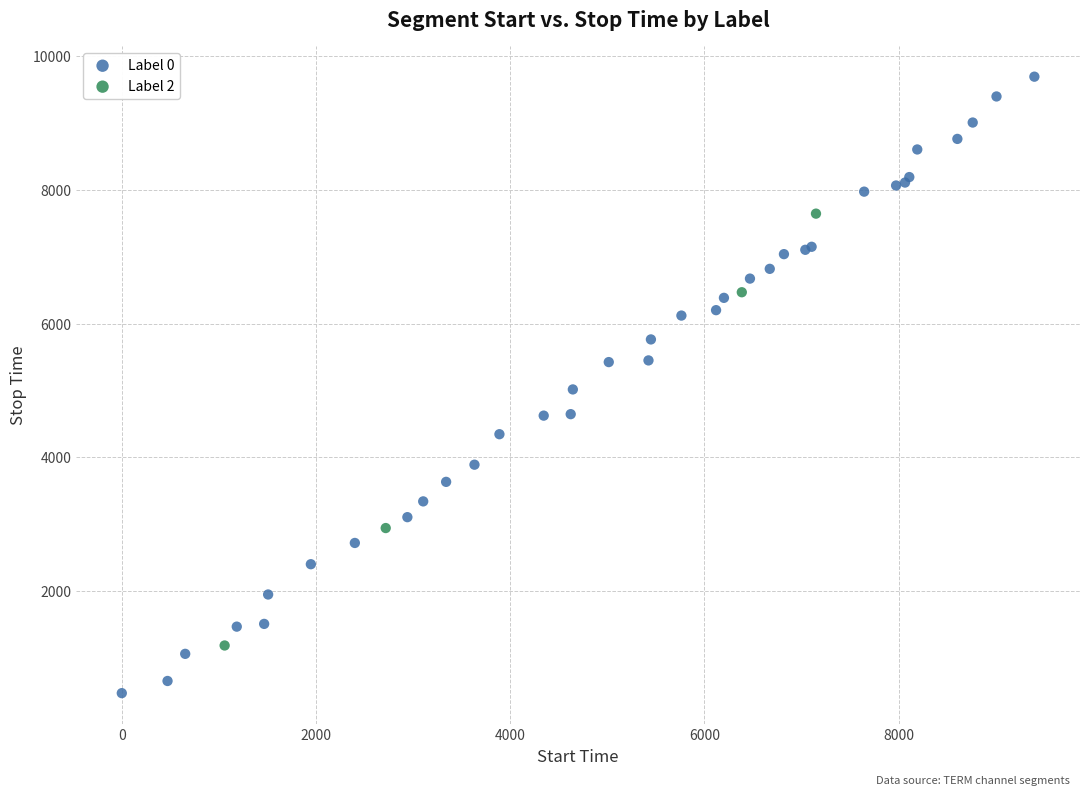

Which series has the largest Y range (max minus min)?

Label 0